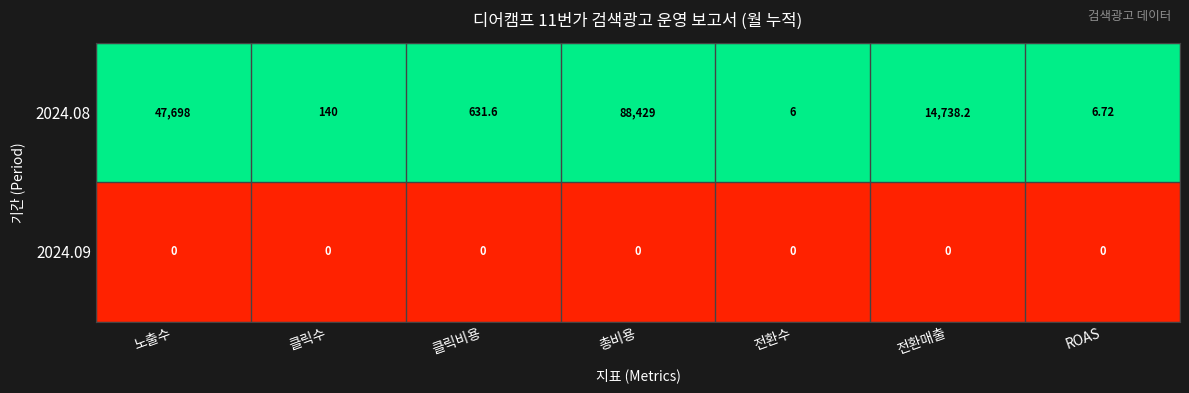

At which category is the sum across all series the highest?

총비용